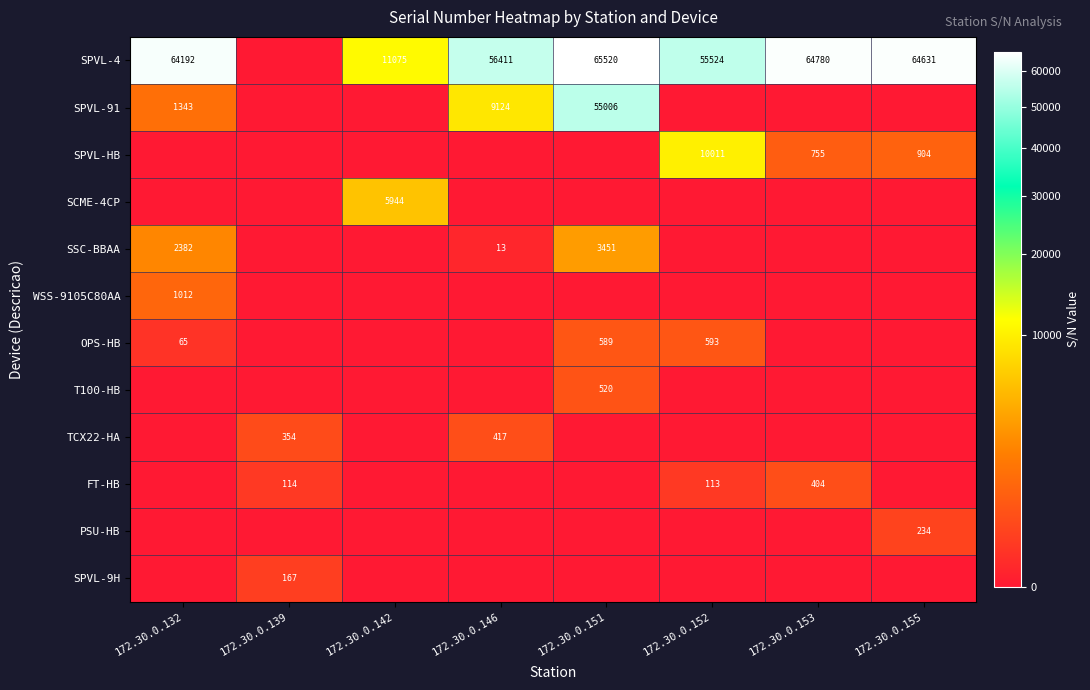

Is it true that SPVL-4 equals 21090 at 172.30.0.132?

False